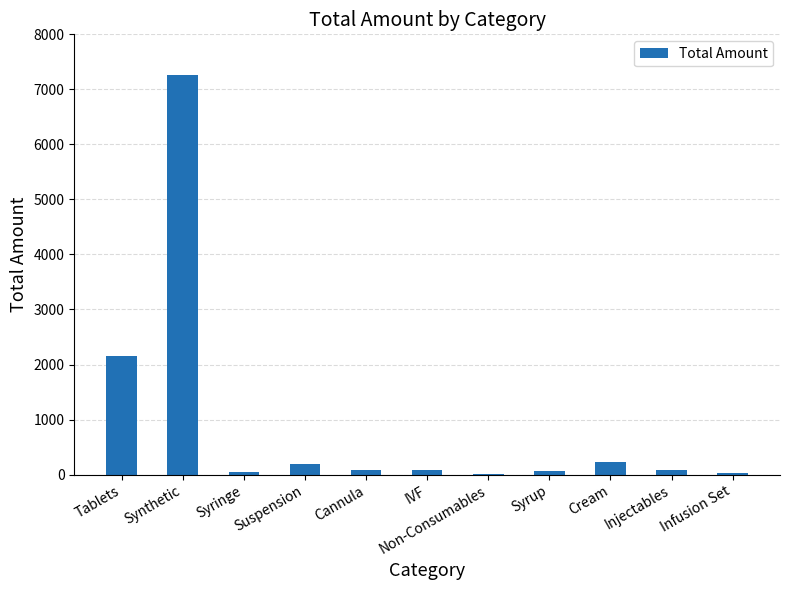

The value at Tablets is 3211. True or false?

False